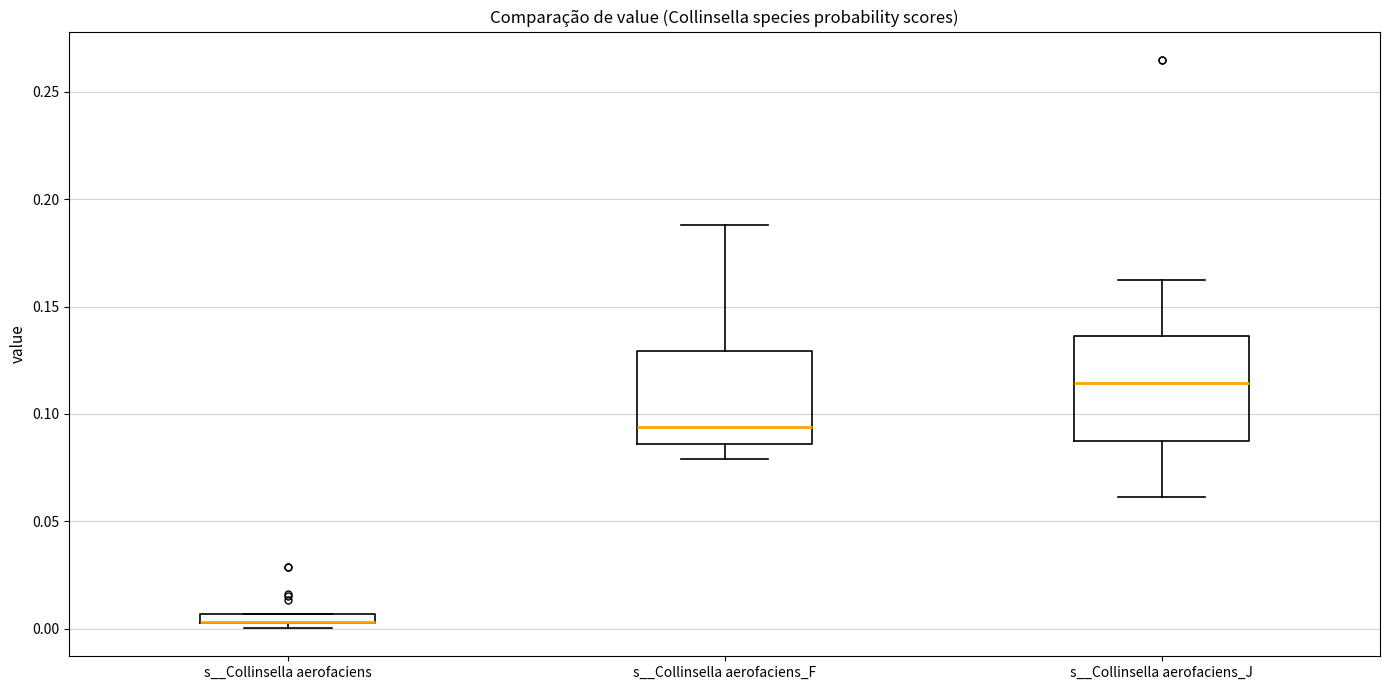

Comparing the boxes themselves (not the whiskers), which one is the tallest?

s__Collinsella aerofaciens_J